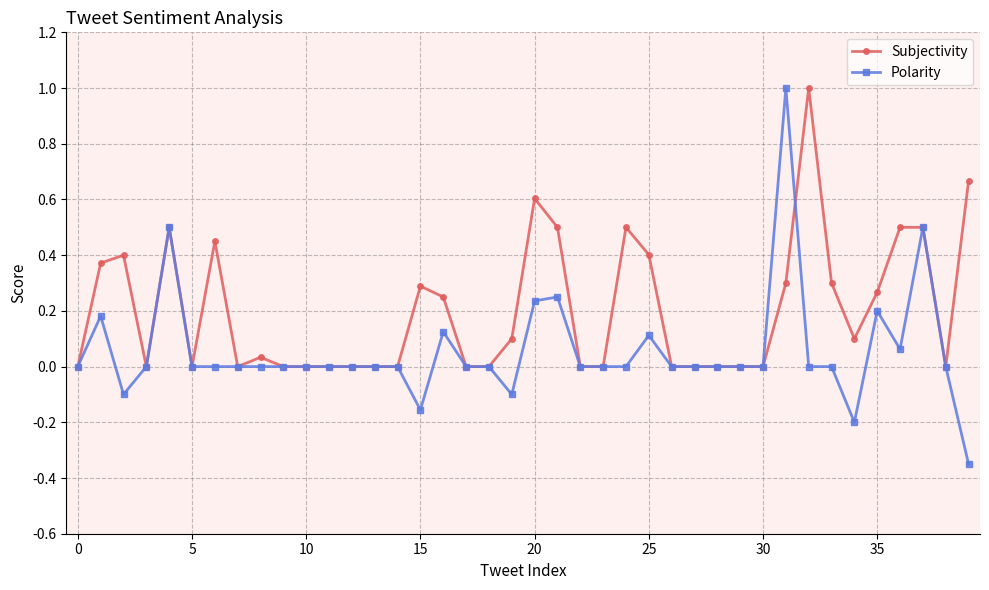

Rank the series by their average value, from lowest to highest.

Polarity, Subjectivity